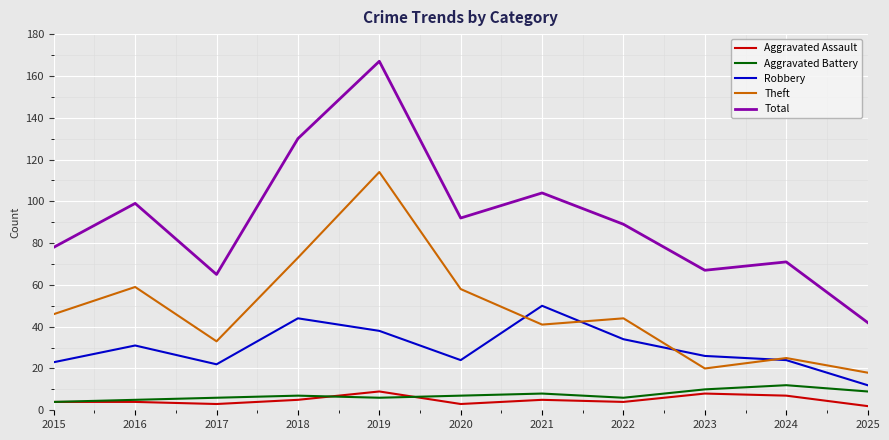

At which category does Theft reach its first local valley?

2017